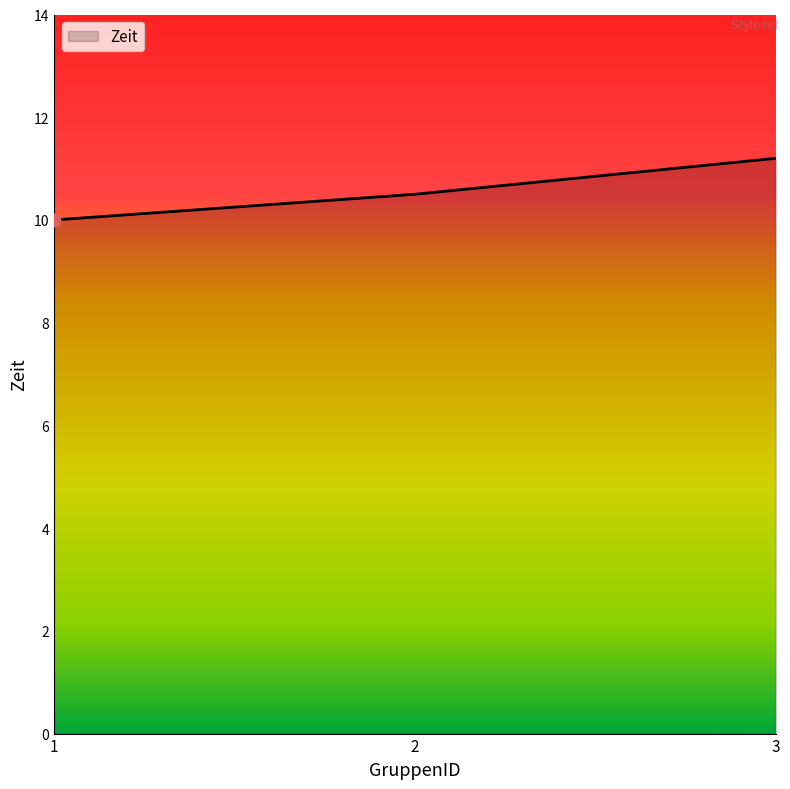

Between 2 and 3, which is larger?

3